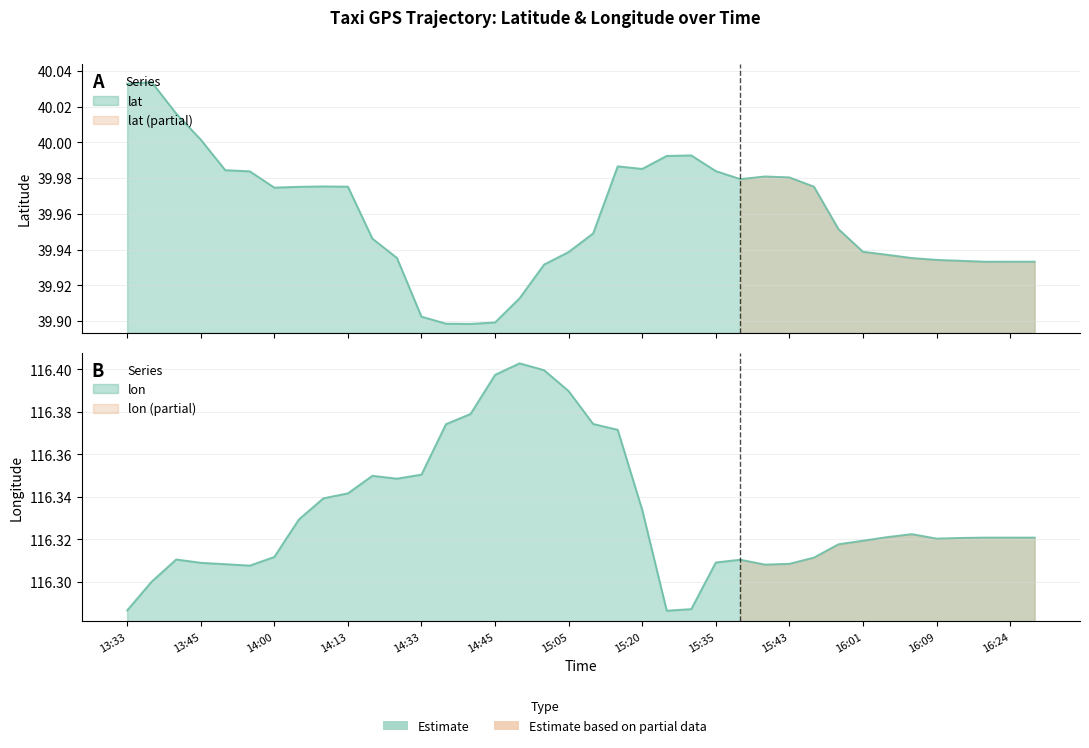

List the series in order of their peak value, highest first.

lon, lat